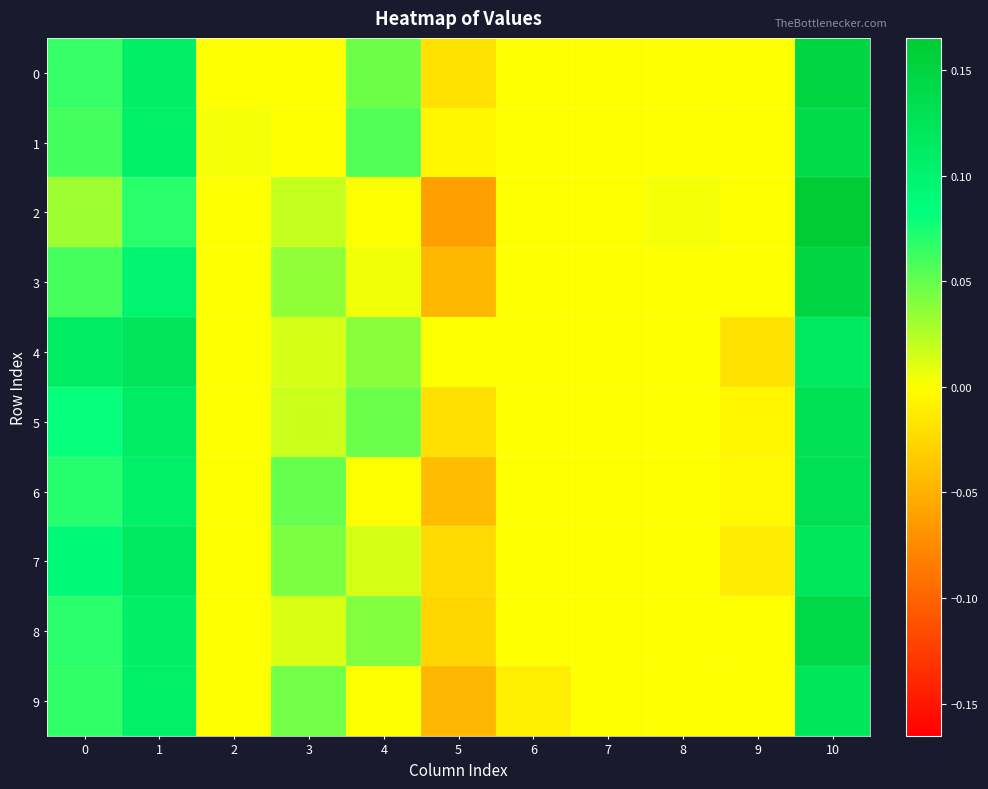

Which series changed the most between 4 and 7?

1